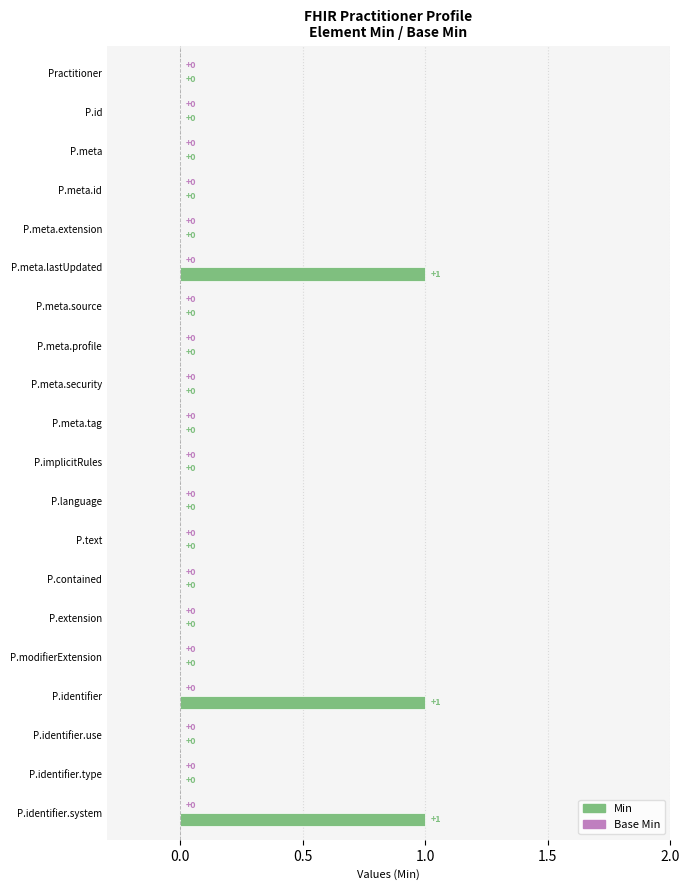

Reading top to bottom, extract all data points from this chart.

Practitioner=0	P.id=0	P.meta=0	P.meta.id=0	P.meta.extension=0	P.meta.lastUpdated=1	P.meta.source=0	P.meta.profile=0	P.meta.security=0	P.meta.tag=0	P.implicitRules=0	P.language=0	P.text=0	P.contained=0	P.extension=0	P.modifierExtension=0	P.identifier=1	P.identifier.use=0	P.identifier.type=0	P.identifier.system=1